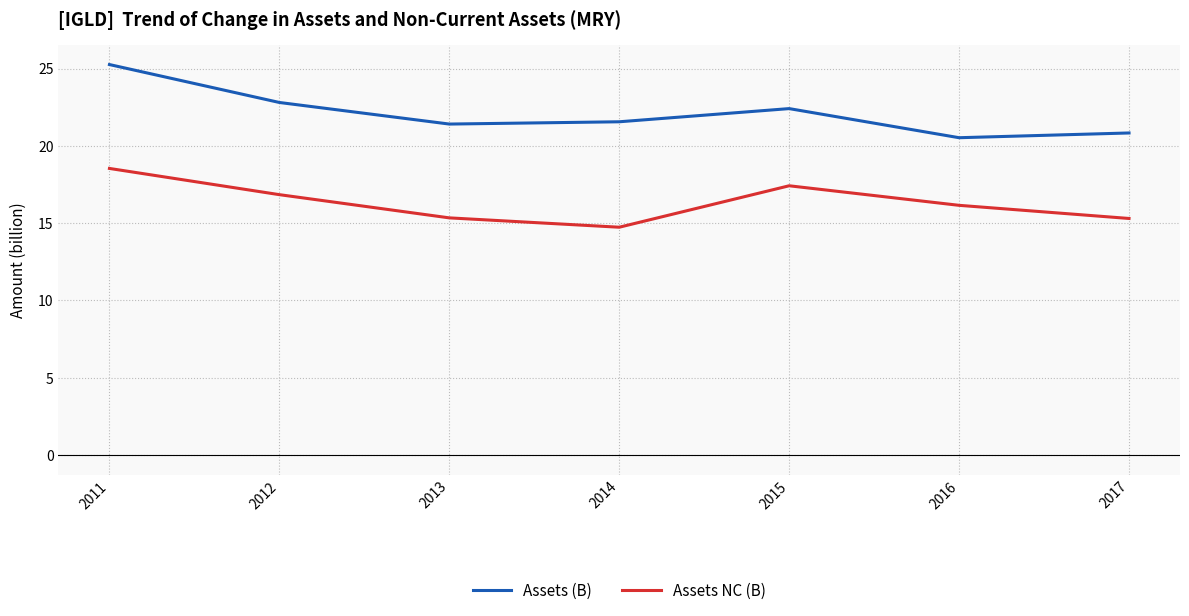

At which label does Assets (B) first exceed 21?

2011